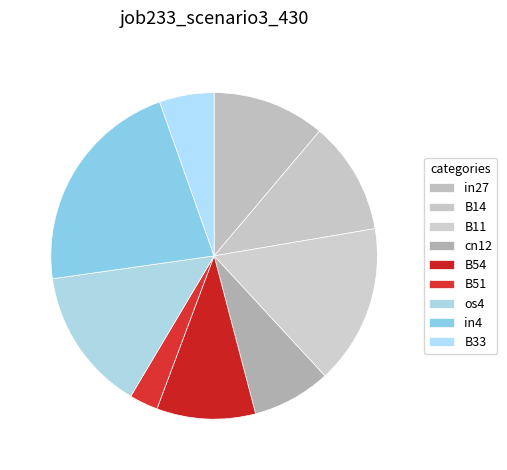

What is the change in value from cn12 to B54?

+0.1